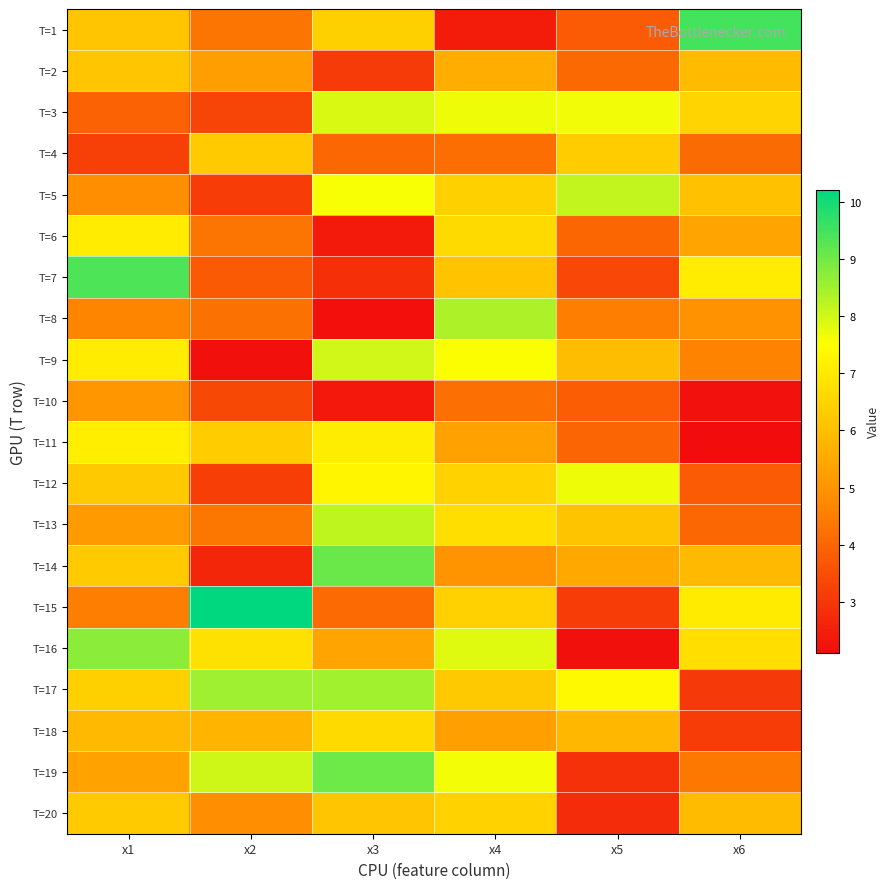

Reading left to right, transcribe all the data shown in this chart.

T=1: x1=6.2	x2=4.3	x3=6.4	x4=2.4	x5=3.8	x6=9.5
T=2: x1=6.2	x2=5.2	x3=3.1	x4=5.6	x5=4.1	x6=5.9
T=3: x1=3.9	x2=3.3	x3=7.9	x4=7.7	x5=7.7	x6=6.5
T=4: x1=3.2	x2=6.3	x3=4.0	x4=4.2	x5=6.3	x6=4.1
T=5: x1=4.9	x2=3.1	x3=7.6	x4=6.4	x5=8.1	x6=6.1
T=6: x1=7.1	x2=4.3	x3=2.4	x4=6.6	x5=4.0	x6=5.4
T=7: x1=9.4	x2=3.8	x3=2.9	x4=6.1	x5=3.4	x6=7.1
T=8: x1=4.7	x2=4.3	x3=2.2	x4=8.4	x5=4.5	x6=5.0
T=9: x1=7.1	x2=2.2	x3=8.0	x4=7.6	x5=6.0	x6=4.6
T=10: x1=5.0	x2=3.4	x3=2.4	x4=4.2	x5=3.8	x6=2.2
T=11: x1=7.1	x2=6.3	x3=7.1	x4=5.3	x5=4.0	x6=2.1
T=12: x1=6.2	x2=3.2	x3=7.3	x4=6.5	x5=7.7	x6=3.8
T=13: x1=5.1	x2=4.4	x3=8.2	x4=6.8	x5=6.1	x6=4.1
T=14: x1=6.3	x2=2.7	x3=9.1	x4=5.0	x5=5.5	x6=5.9
T=15: x1=4.5	x2=10.2	x3=4.1	x4=6.4	x5=3.1	x6=7.1
T=16: x1=8.7	x2=6.8	x3=5.4	x4=7.8	x5=2.2	x6=6.8
T=17: x1=6.4	x2=8.5	x3=8.5	x4=6.3	x5=7.4	x6=3.1
T=18: x1=5.9	x2=5.8	x3=6.7	x4=5.3	x5=5.8	x6=3.1
T=19: x1=5.3	x2=8.0	x3=9.1	x4=7.6	x5=2.9	x6=4.4
T=20: x1=6.3	x2=4.9	x3=6.2	x4=6.5	x5=2.8	x6=5.9